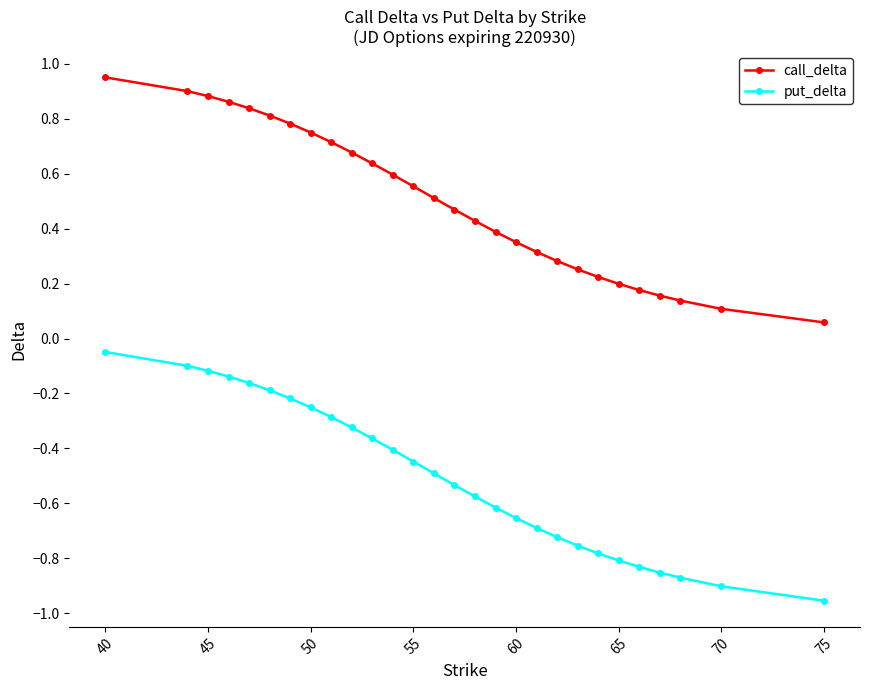

How many lines are shown in the chart?

2